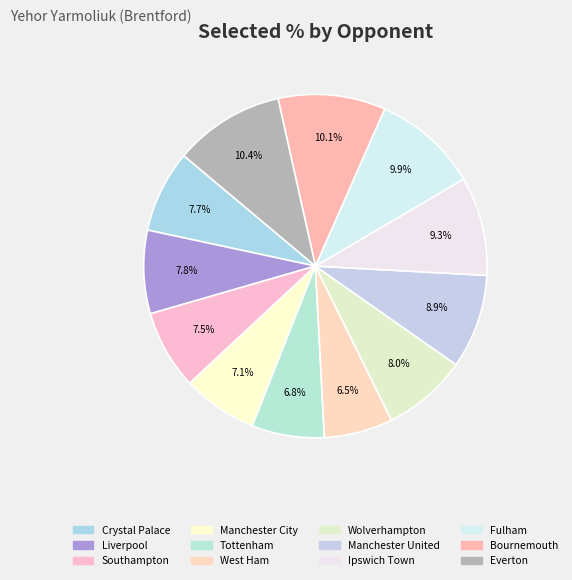

How much of the chart is everything except Tottenham?

93.2%